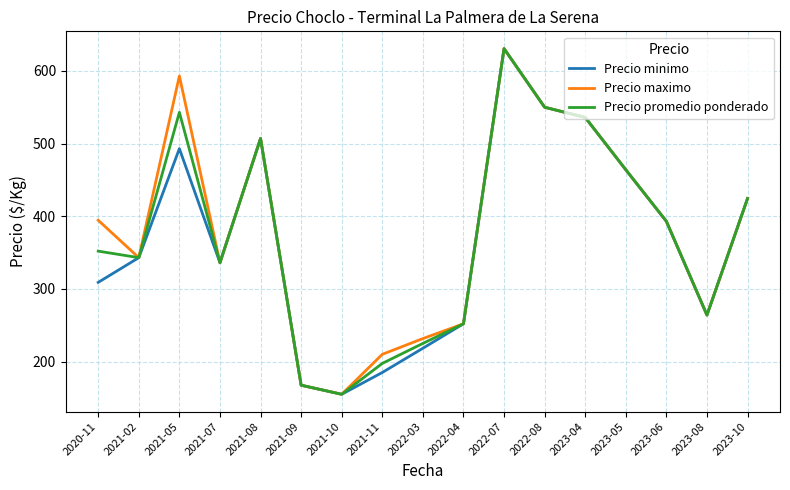

At which category does the chart reach its peak across all series?

2022-07